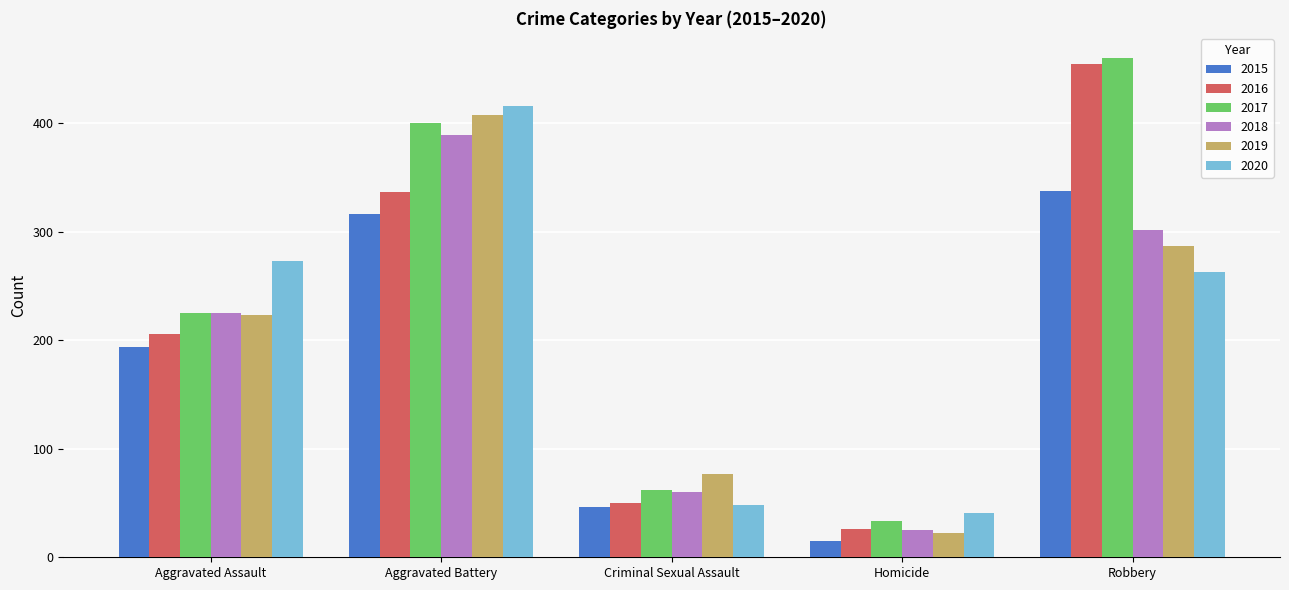

What is the greatest value displayed?

460